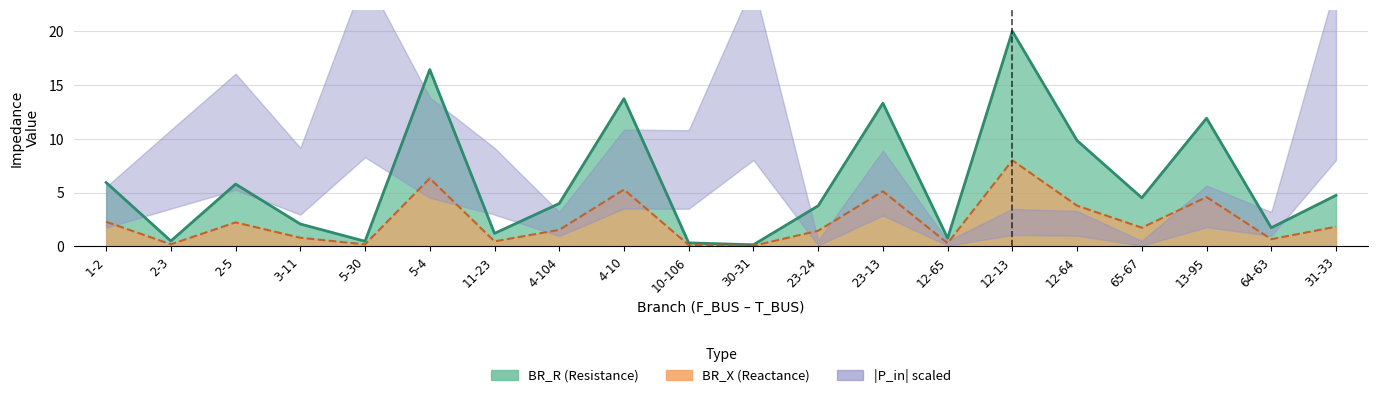

Reading left to right, list all the values displayed in this chart.

BR_R line: 5.9	0.5	5.8	2.1	0.5	16.4	1.2	4.0	13.7	0.3	0.1	3.8	13.3	0.8	20.0	9.8	4.5	11.9	1.7	4.7
BR_X line: 2.3	0.2	2.2	0.8	0.2	6.3	0.5	1.5	5.3	0.1	0.1	1.5	5.1	0.3	8.0	3.8	1.7	4.6	0.7	1.8